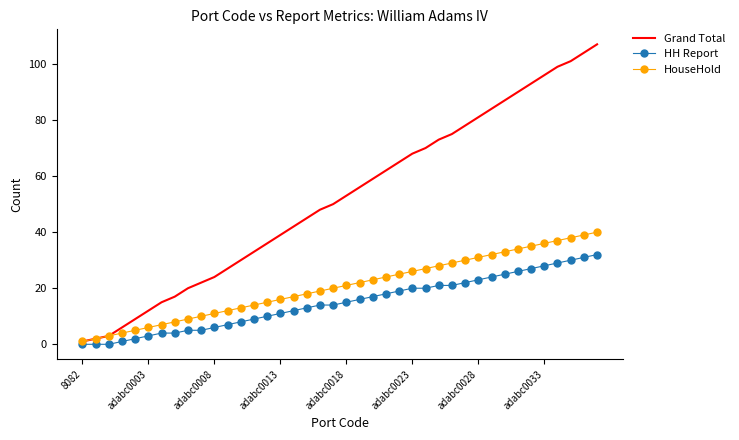

Which series has the widest spread of values?

Grand Total